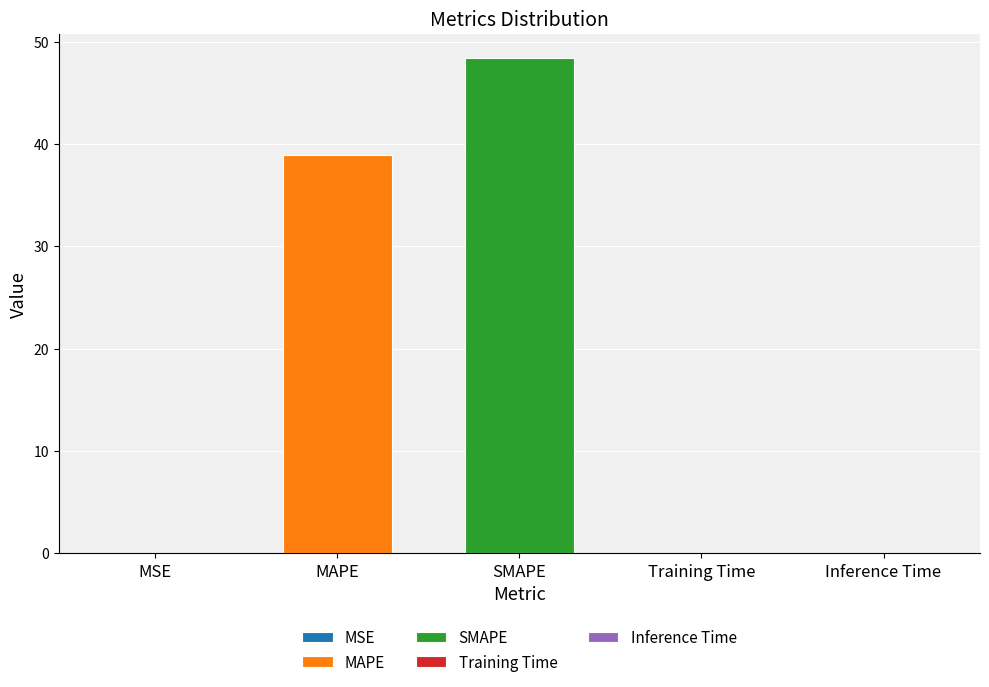

List the labels in order of value, largest first.

SMAPE, MAPE, Inference Time, Training Time, MSE